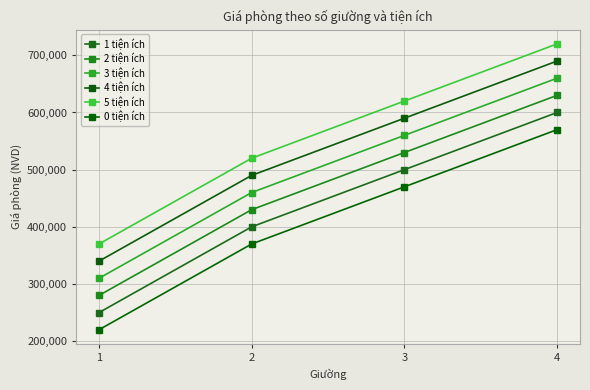

Is the value of 2 tiện ích at 3 greater than the value of 5 tiện ích at 2?

Yes